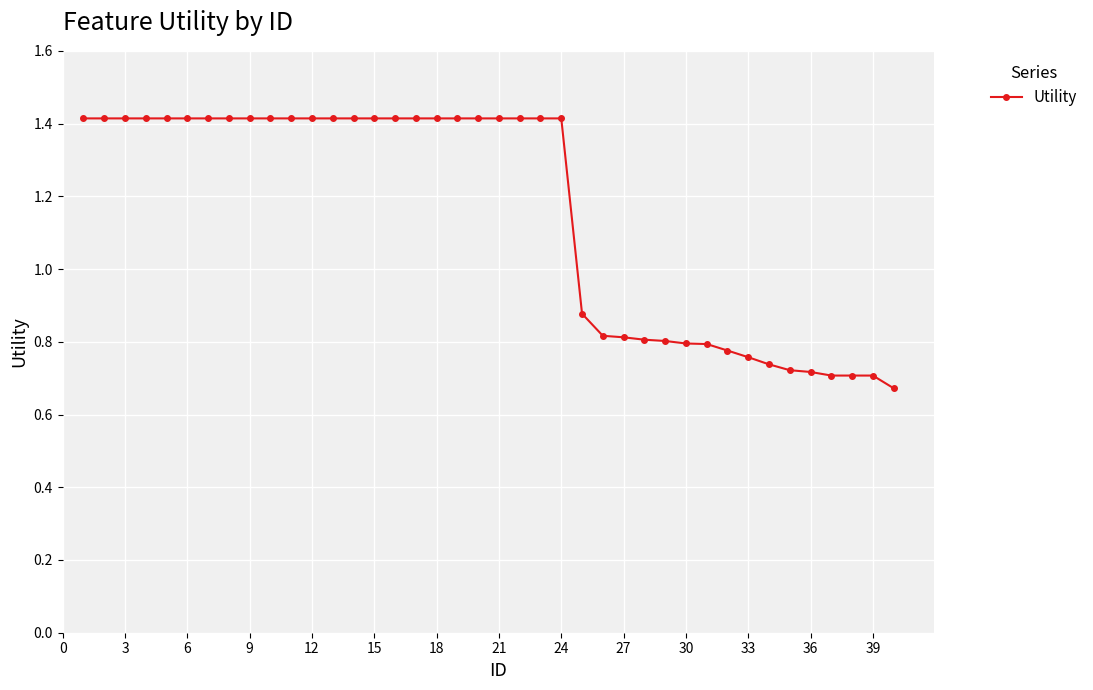

What is the value of the 11th point from the left?

1.4